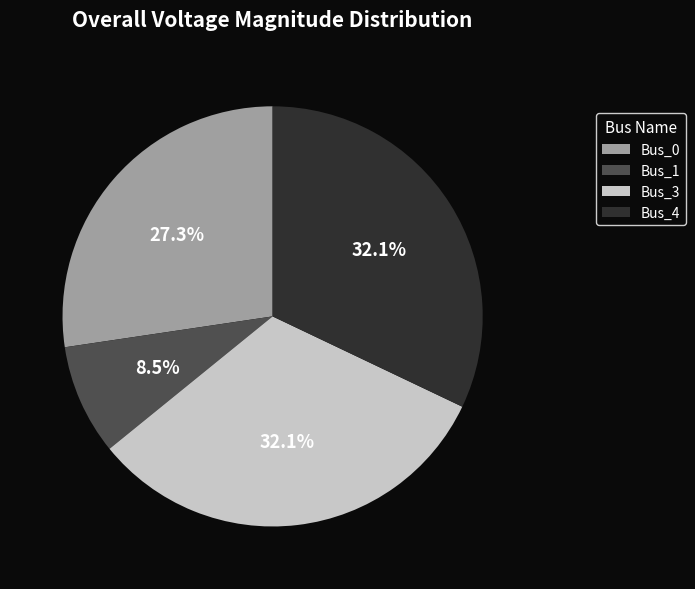

To the nearest percent, what is the average slice percentage?

25%